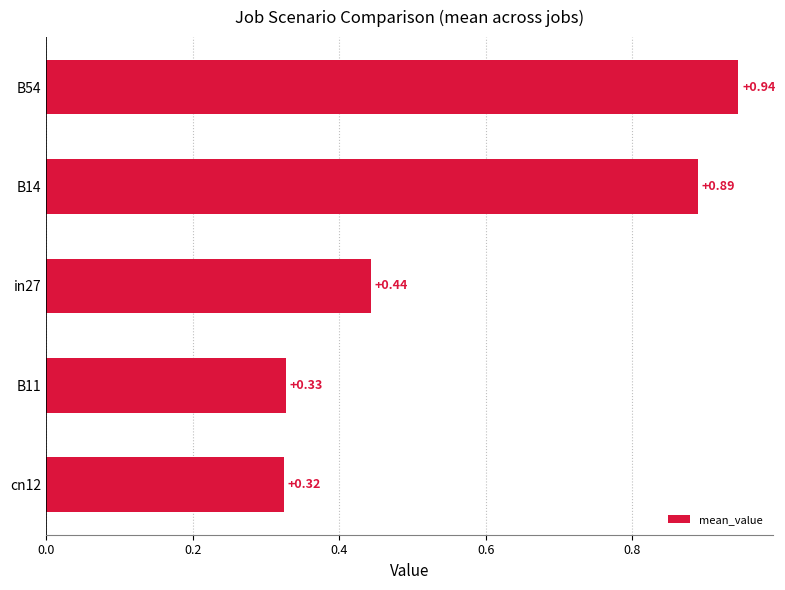

List the labels in order of value, largest first.

B54, B14, in27, B11, cn12